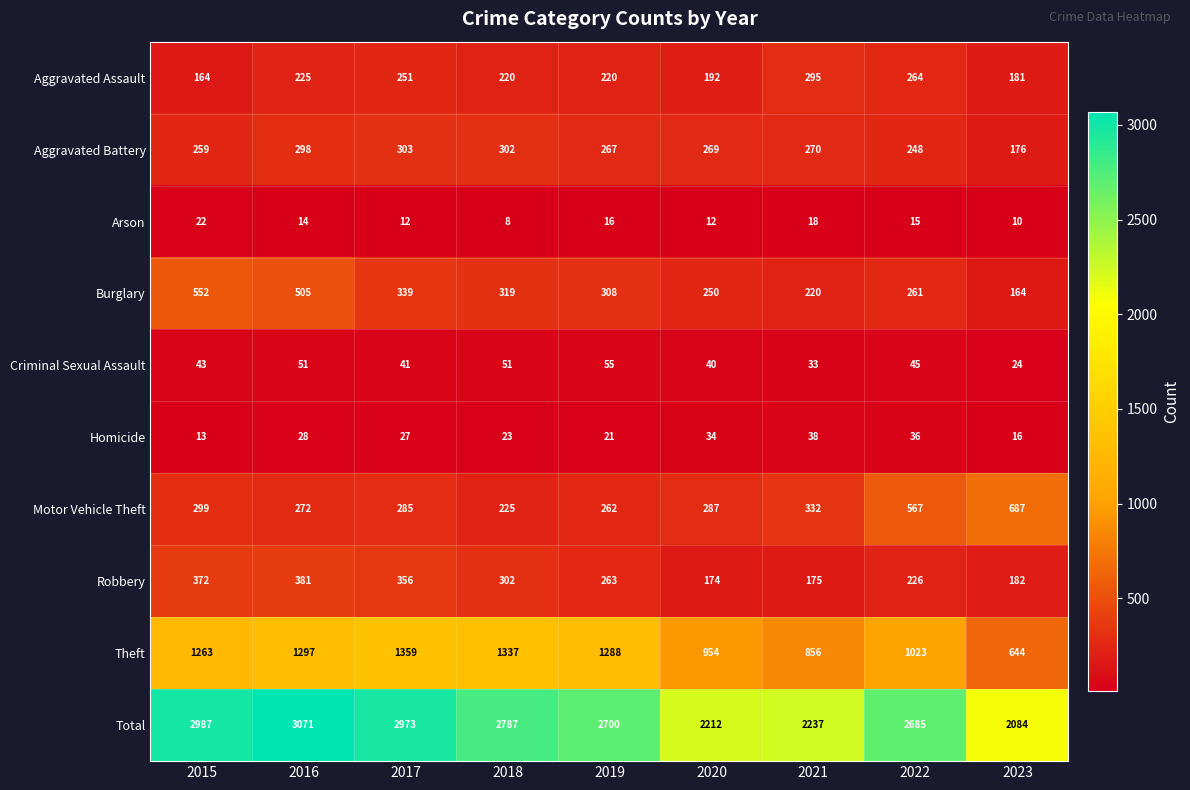

Is it true that Total equals 811 at 2016?

False